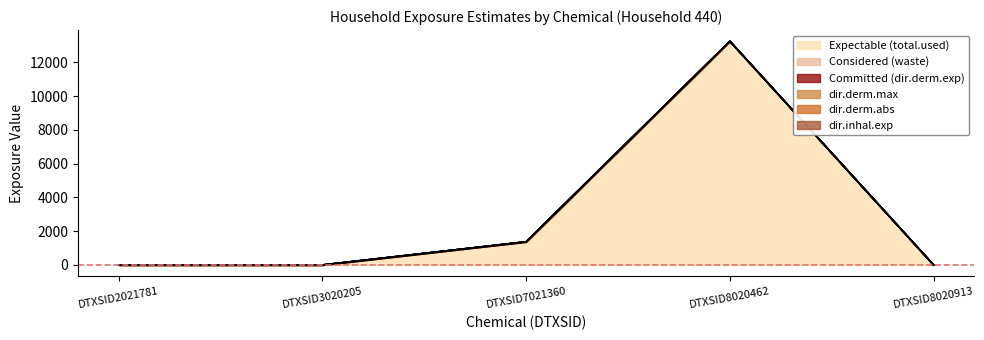

What are all the series names shown in the legend?

total.used, waste, dir.derm.exp, dir.derm.max, dir.derm.abs, dir.inhal.exp